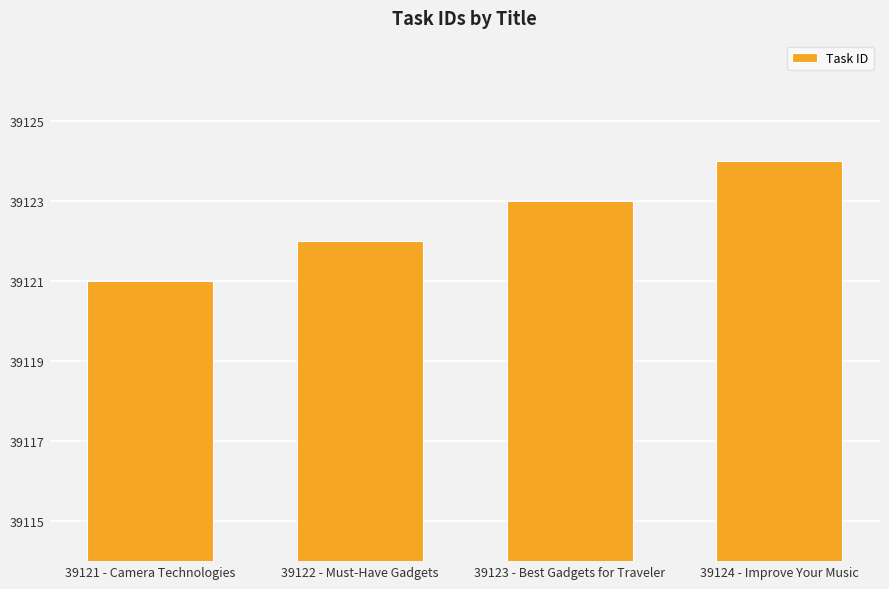

Are the bars grouped side by side (vs. stacked)?

No